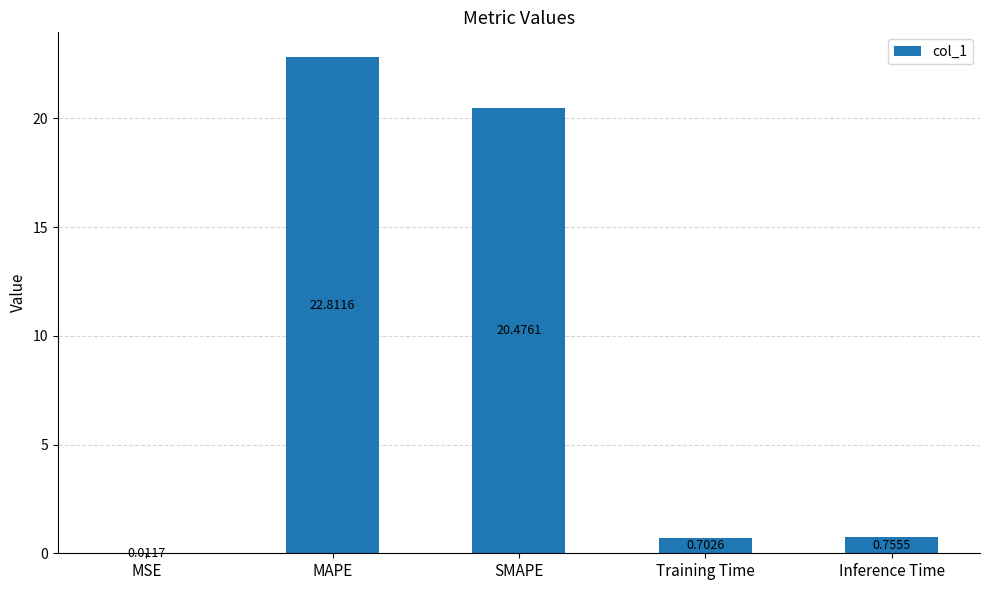

What is the sum of the values at MAPE and Inference Time?

23.6